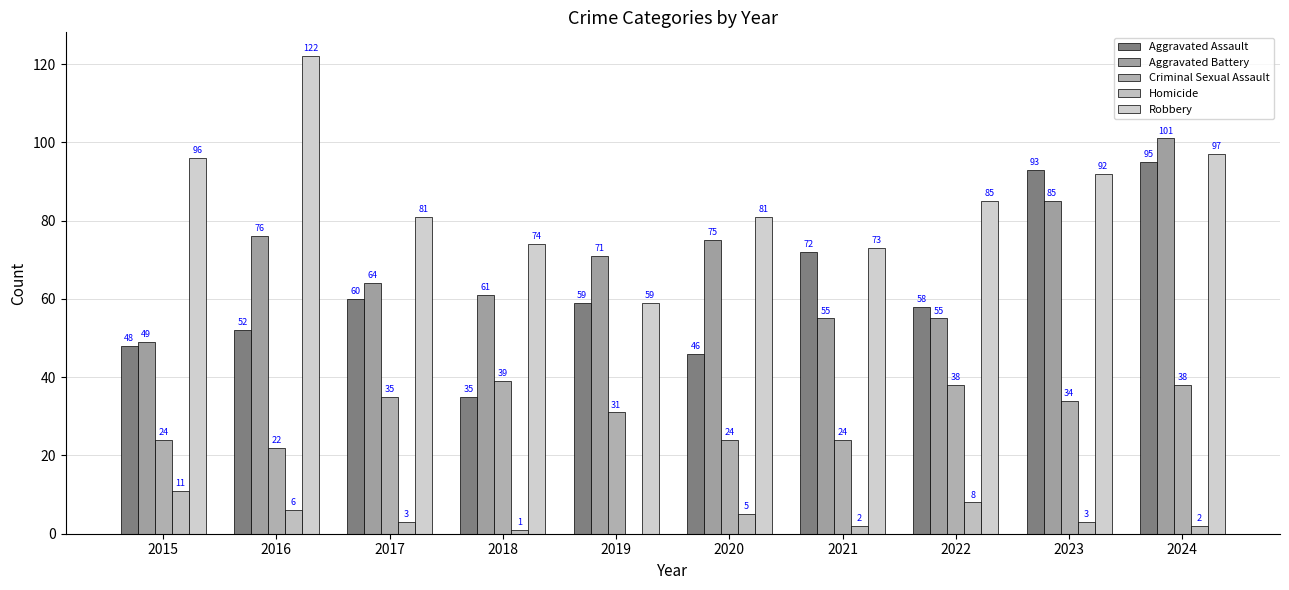

What is the difference between the Aggravated Assault values at 2020 and 2017?

14